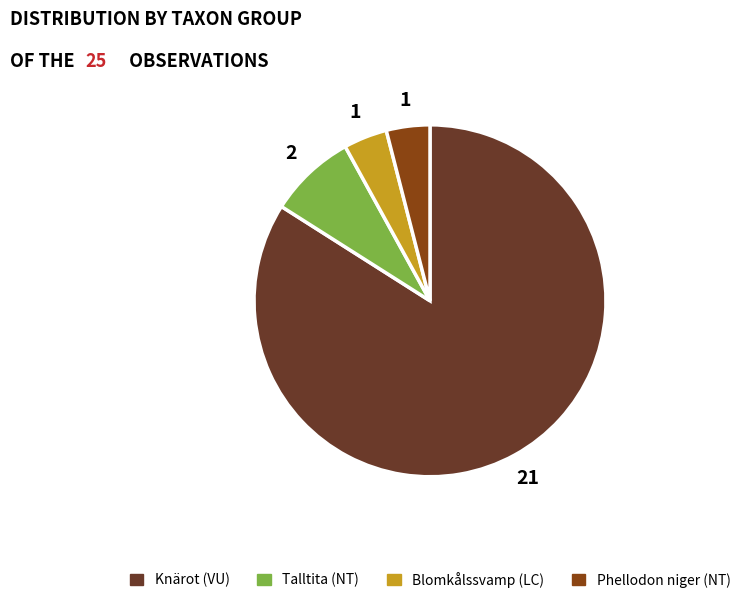

Between Knärot (VU) and Talltita (NT), which is larger?

Knärot (VU)